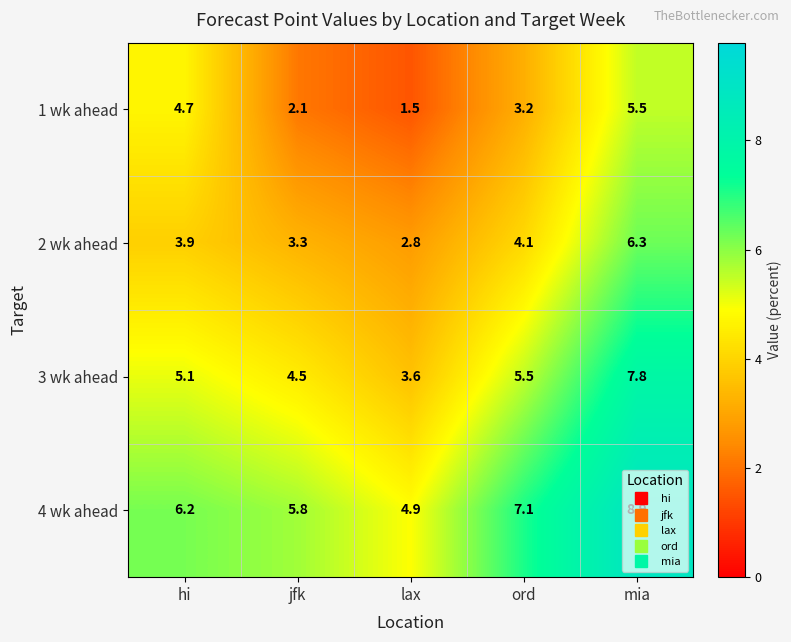

Rank the series by their average value, from highest to lowest.

4 wk ahead, 3 wk ahead, 2 wk ahead, 1 wk ahead